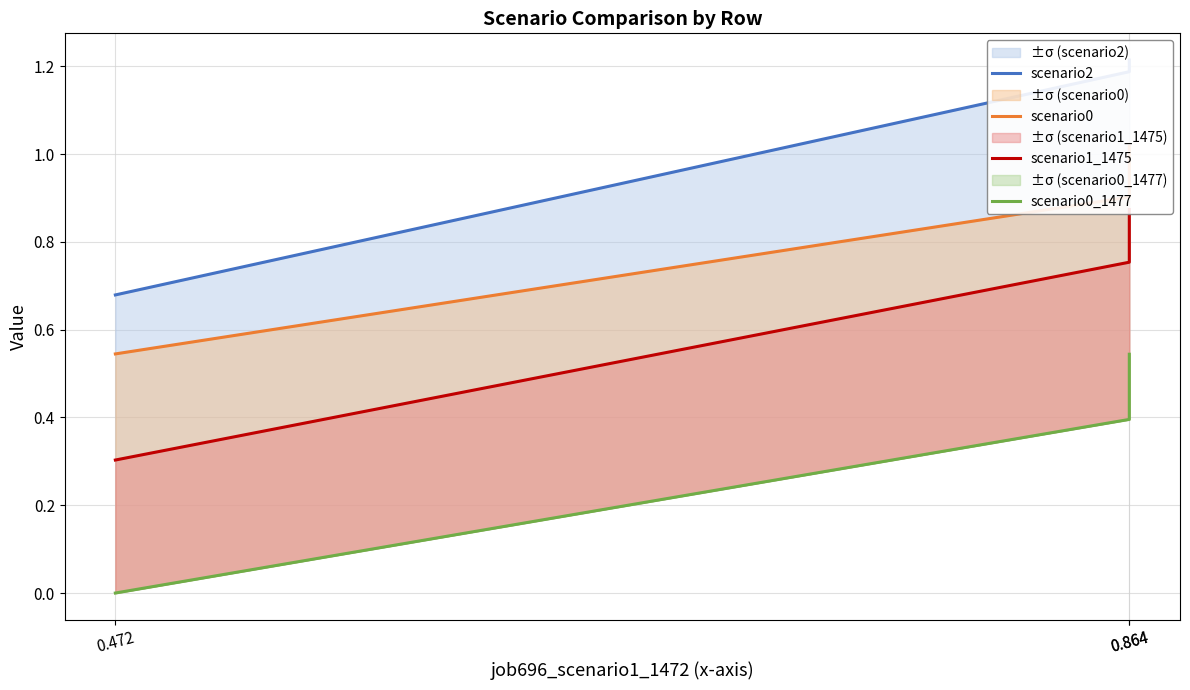

Rank the series at 0.472 from lowest to highest value.

scenario0_1477, scenario1_1475, scenario0, scenario2